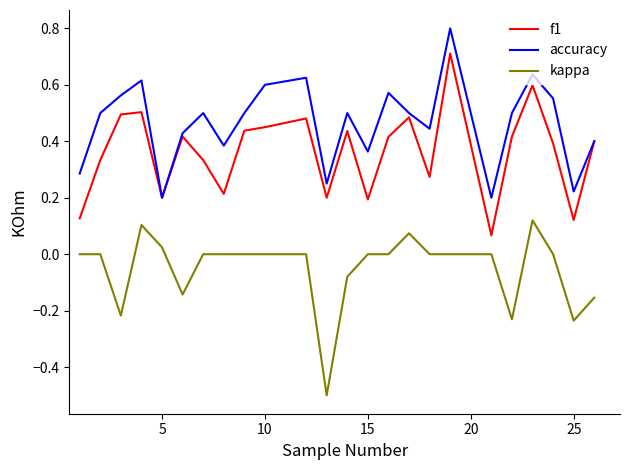

What is the maximum value for accuracy?

0.8